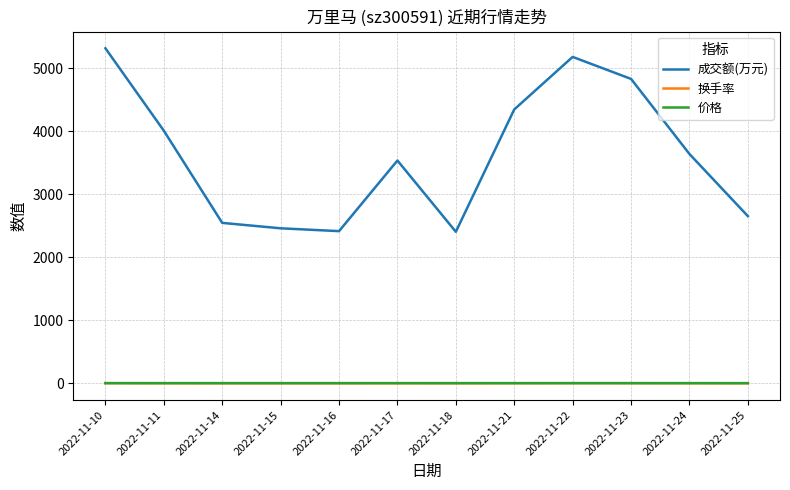

True or false: 成交额(万元) and 换手率 intersect in this chart.

False